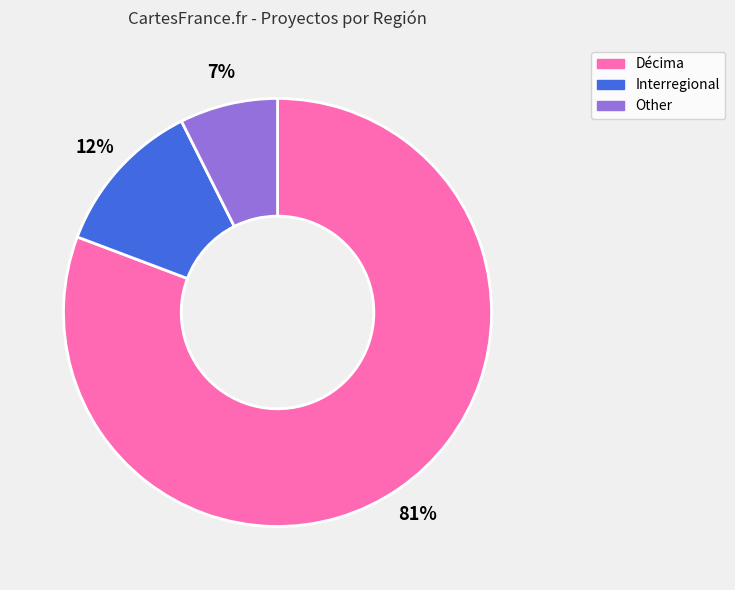

Between Other and Interregional, which is larger?

Interregional